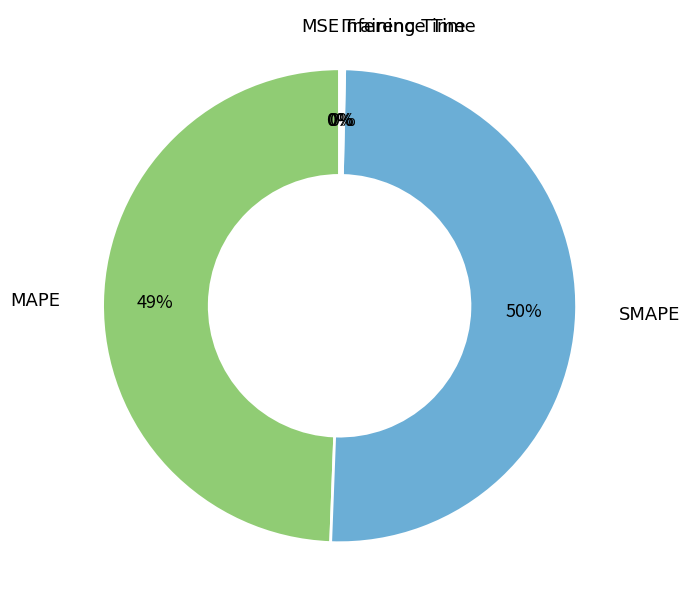

To the nearest percent, what portion does MAPE represent?

49%